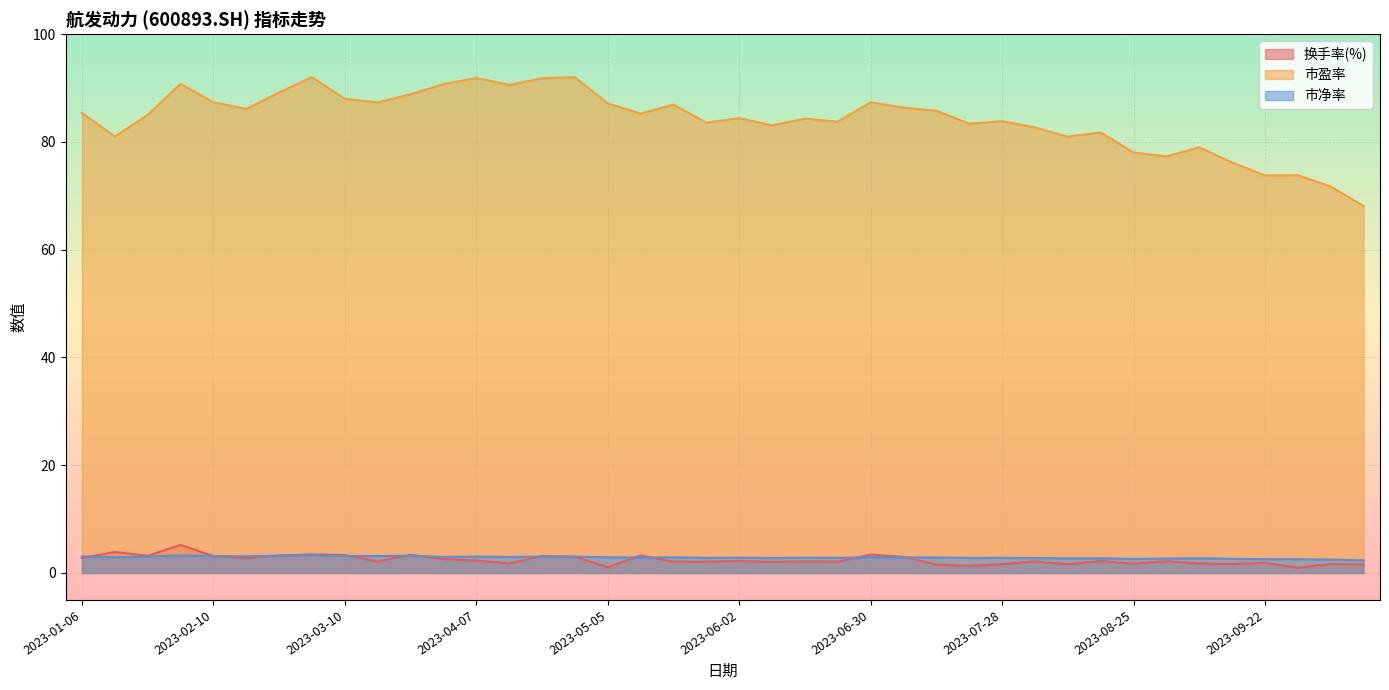

At which category does 换手率(%) reach its first local valley?

2023-01-20